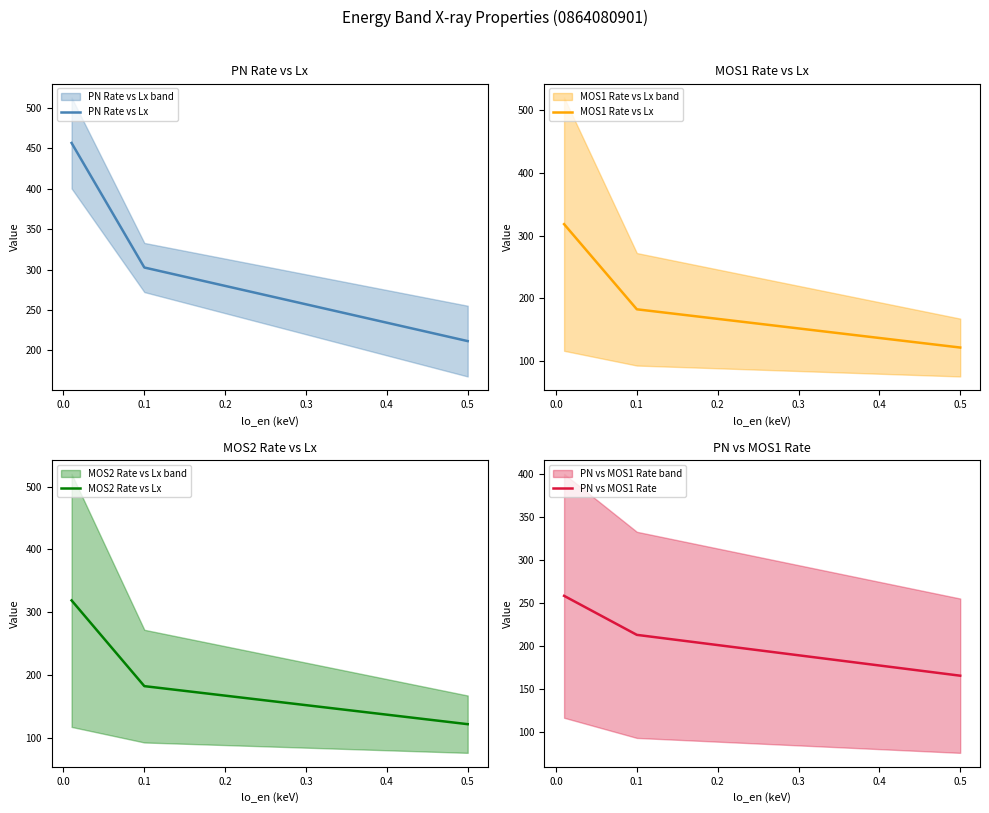

What is the value of the MOS2 Rate vs Lx point at the 2nd from the left?

182.4